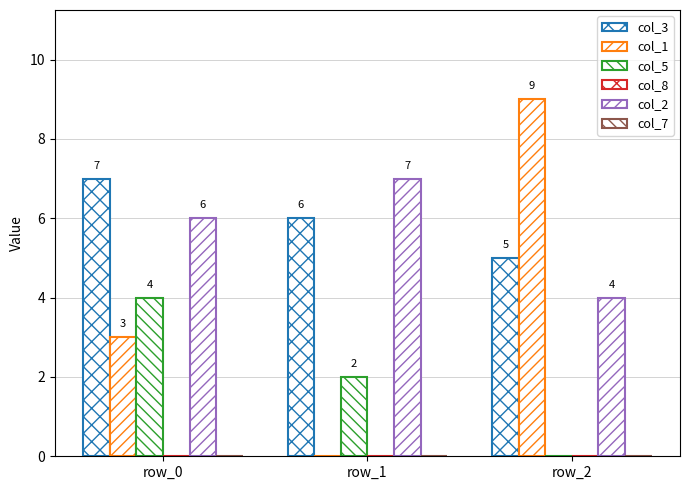

What is the sum of all col_5 values?

6